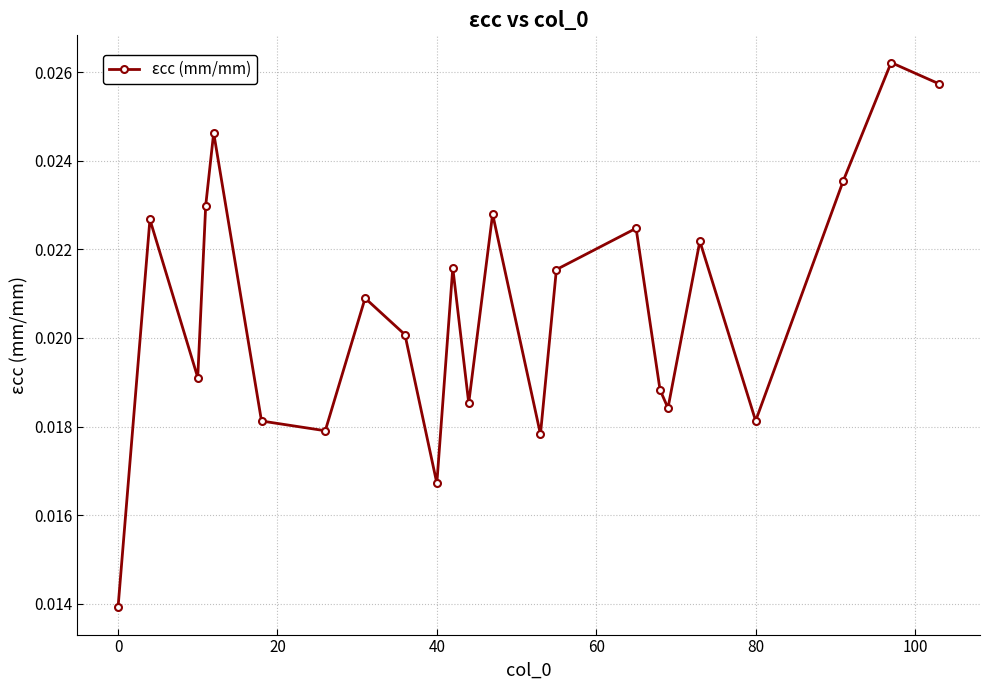

How many points are lower than both their immediate neighbors (excluding endpoints)?

7